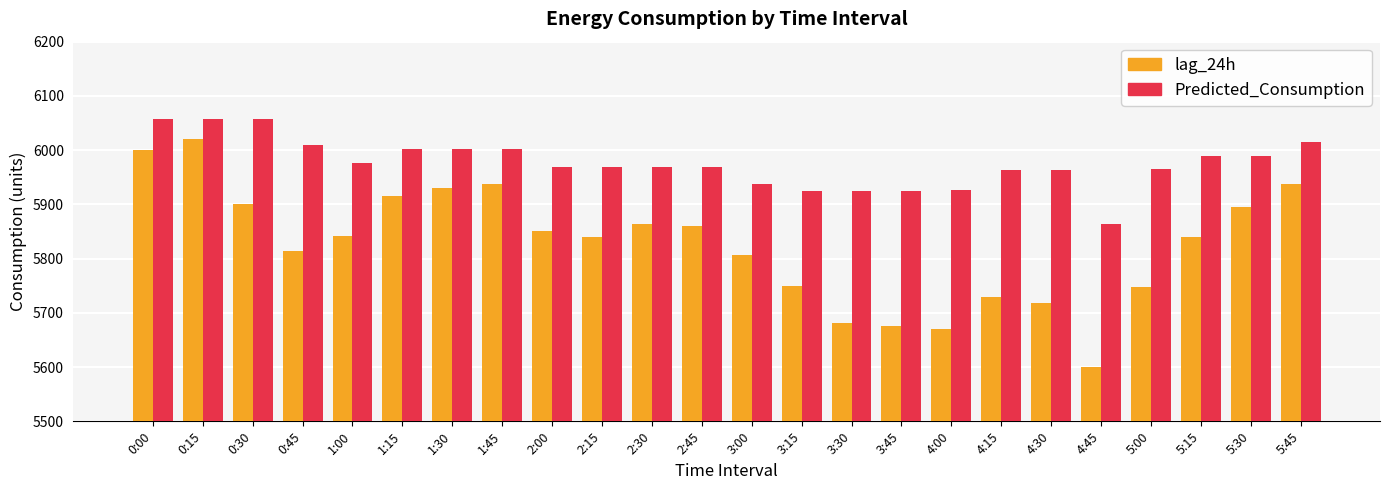

What is the minimum value for lag_24h?

5601.0